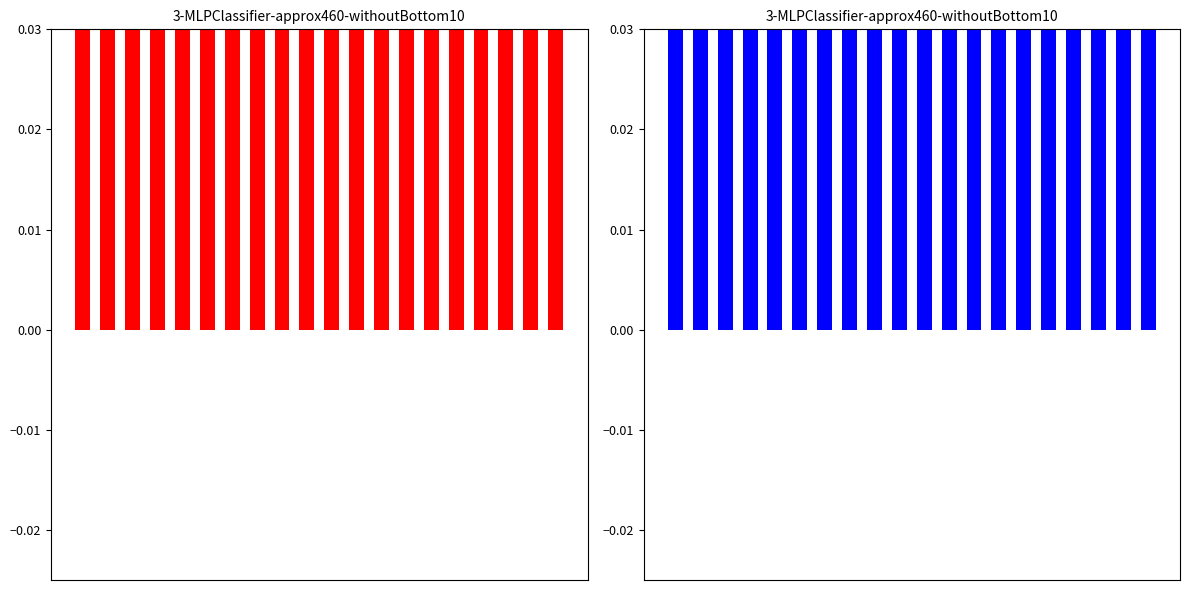

How many bars are there in total?

40